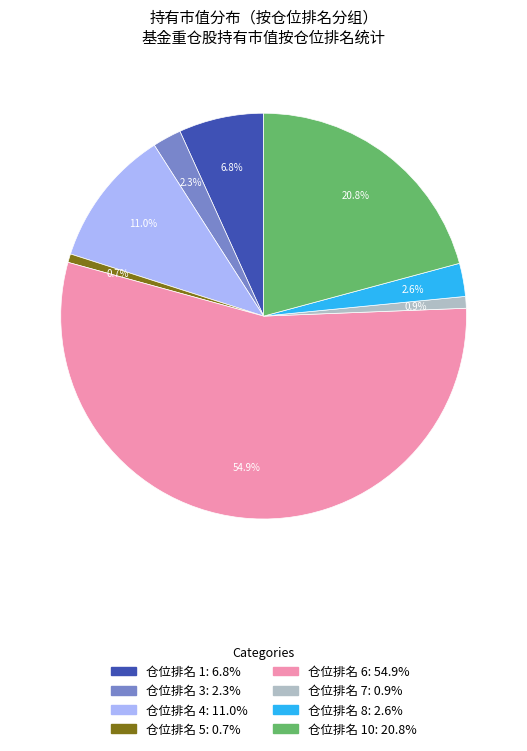

Does any single category account for the majority?

Yes